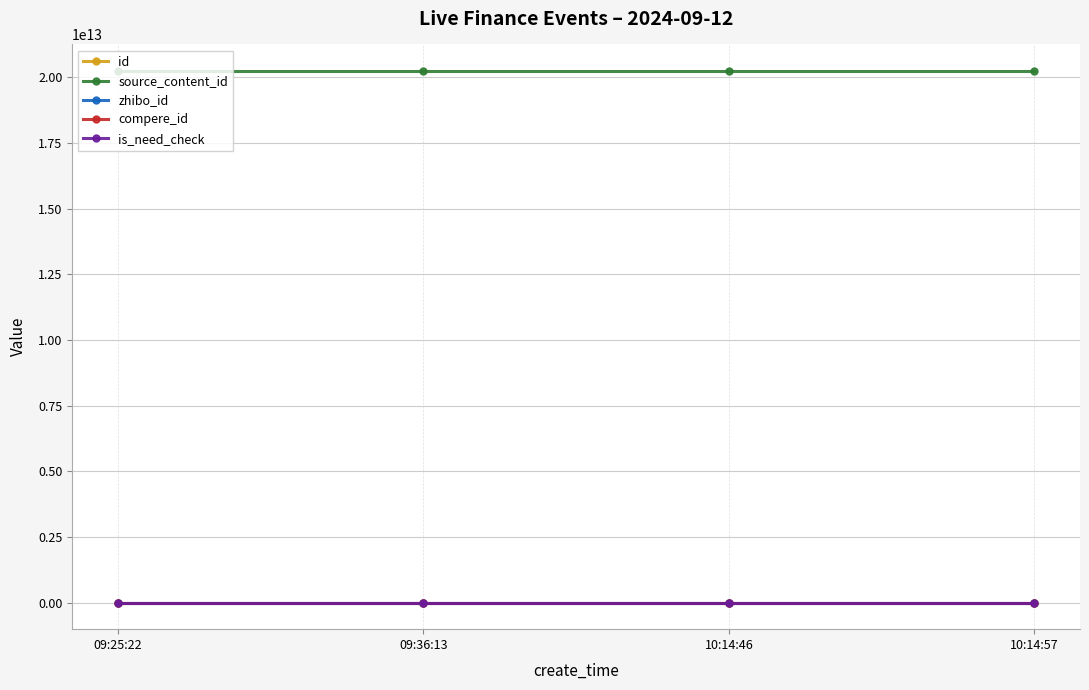

Is this an area chart (filled region under the line)?

No